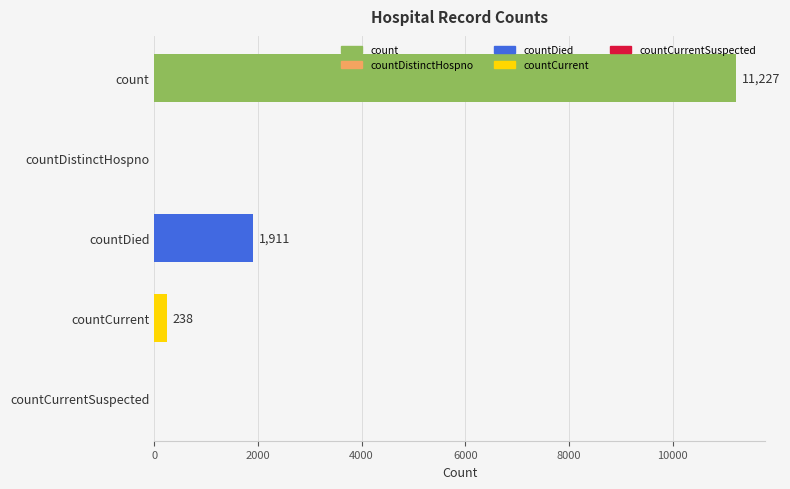

What is the greatest value displayed?

11227